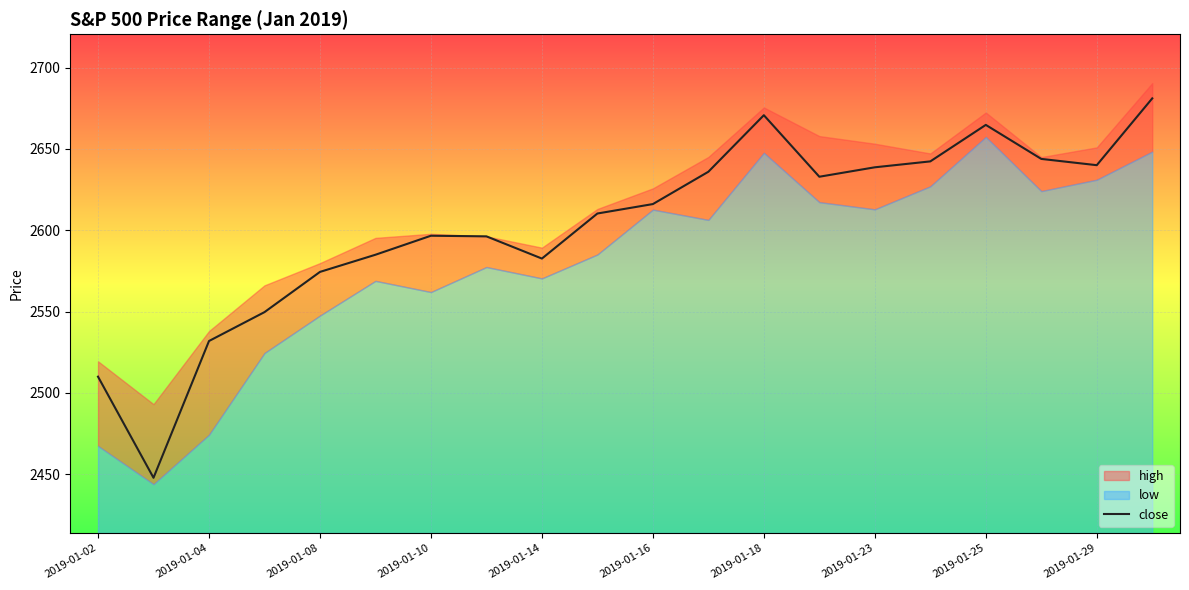

Is it true that close equals 2670.7 at 2019-01-18?

True